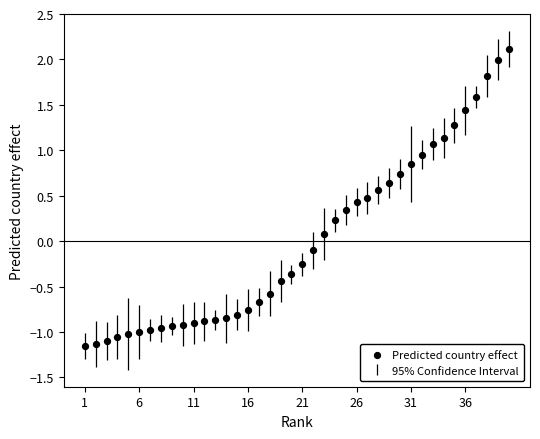

What is the range of Y values (max minus min)?

3.3